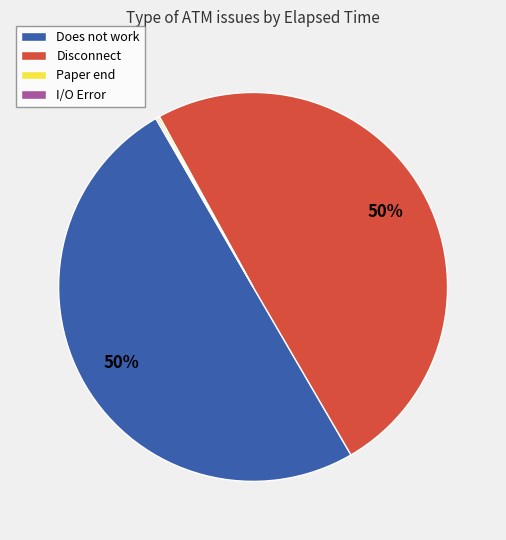

To the nearest percent, what is the difference between the largest and smallest slice percentages?

50%